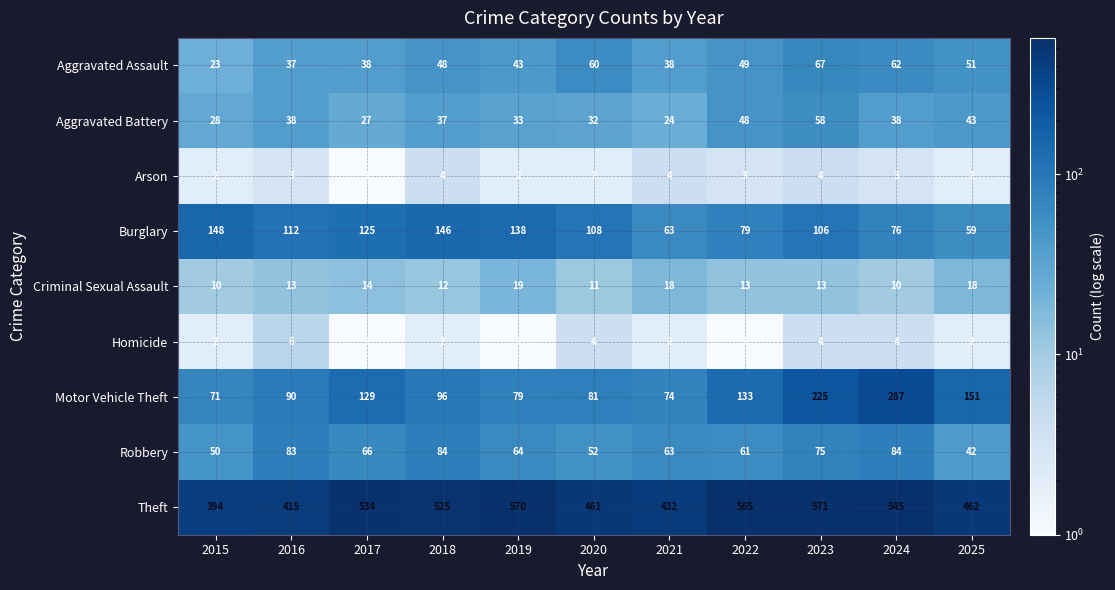

Rank the series at 2016 from lowest to highest value.

Arson, Homicide, Criminal Sexual Assault, Aggravated Assault, Aggravated Battery, Robbery, Motor Vehicle Theft, Burglary, Theft